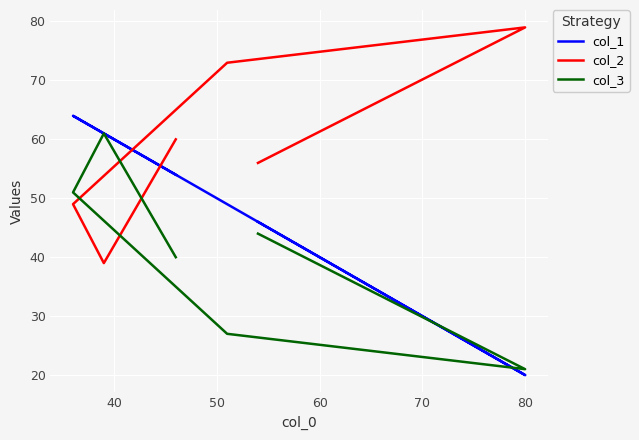

What is the difference between the second highest and second lowest values in the col_2 series?

24